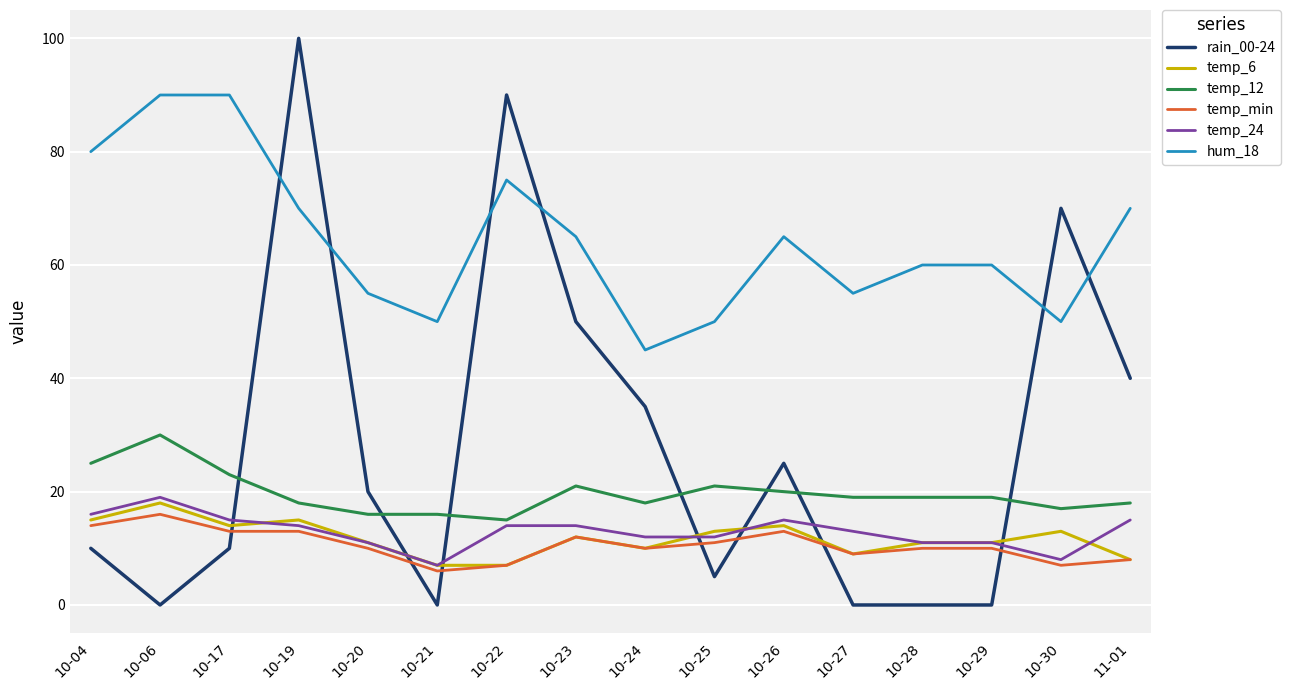

Is the value of hum_18 at 10-17 greater than the value of temp_24 at 10-20?

Yes